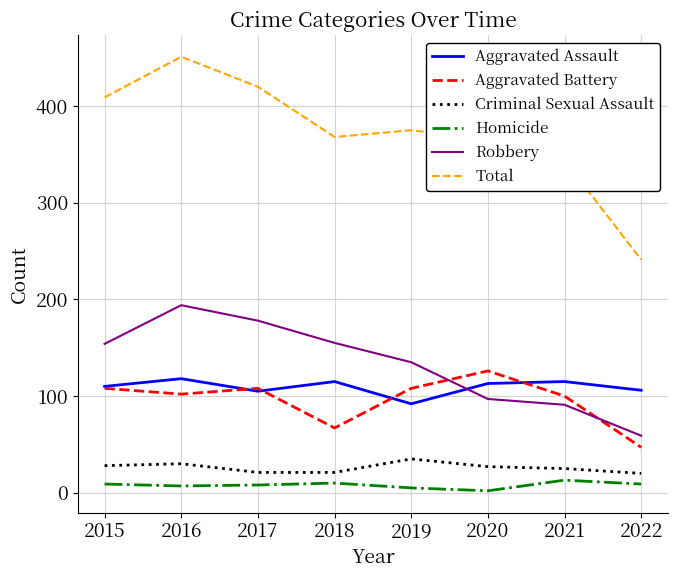

What is the difference between the maximum and minimum values in the Total series?

210